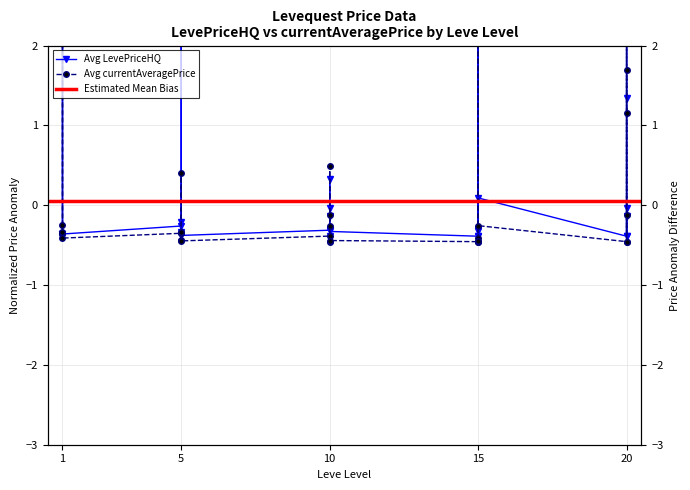

Reading right to left, transcribe all the data shown in this chart.

Avg LevePriceHQ: -0.1	-0.4	-0.0	1.3	2.6	-0.4	0.1	-0.3	2.6	-0.3	-0.4	-0.4	-0.3	-0.4	0.3	-0.1	-0.0	-0.3	-0.4	-0.2	-0.4	-0.3	16.3	-0.3	-0.4	-0.4	-0.4	29.5	-0.4	-0.4
Avg currentAveragePrice: 1.7	-0.5	-0.1	1.1	2.3	-0.5	-0.3	-0.4	2.3	-0.4	-0.5	-0.5	-0.4	-0.5	0.5	-0.3	-0.1	-0.4	-0.4	-0.3	-0.4	-0.3	0.4	-0.4	-0.4	-0.3	-0.4	4.0	-0.2	-0.4